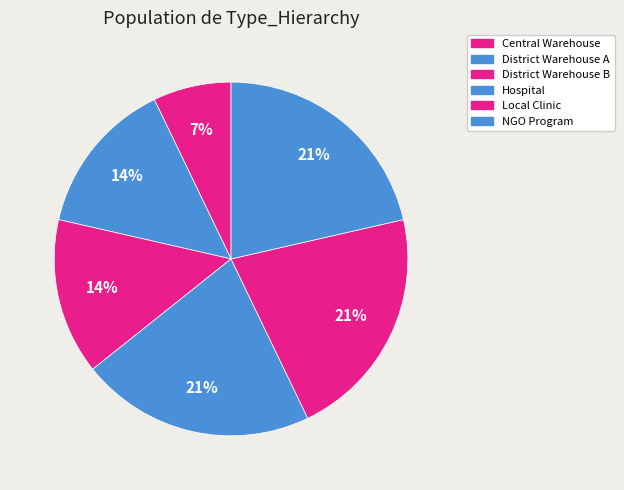

To the nearest percent, what portion does NGO Program represent?

21%